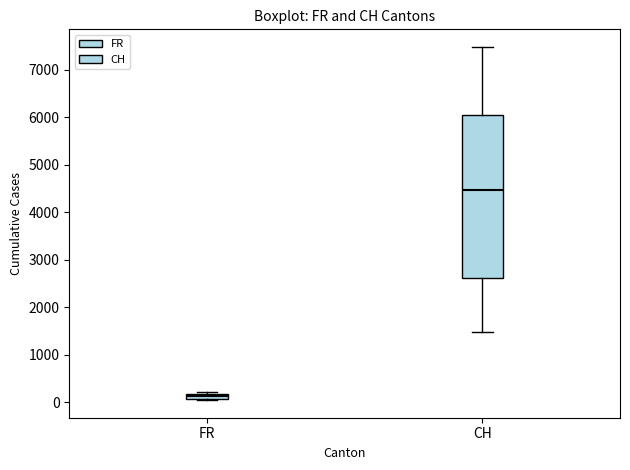

Where is the lower edge of the box for FR on the y-axis? The values are not printed on the chart, so give them approximately, as read against the axis.

100